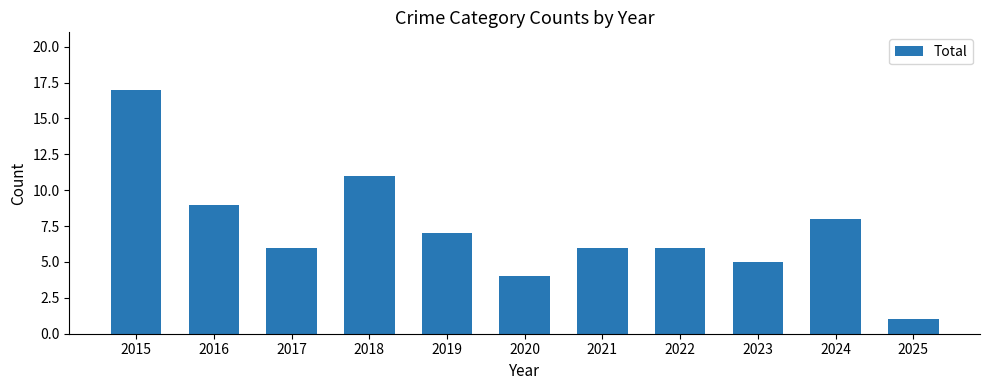

What is the change in value from 2019 to 2022?

-1